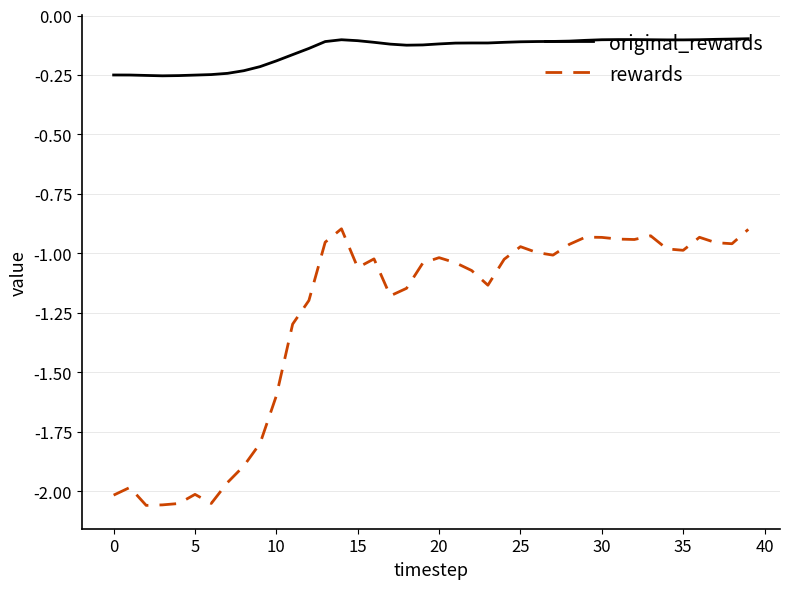

Which series has the largest total across all categories?

original_rewards